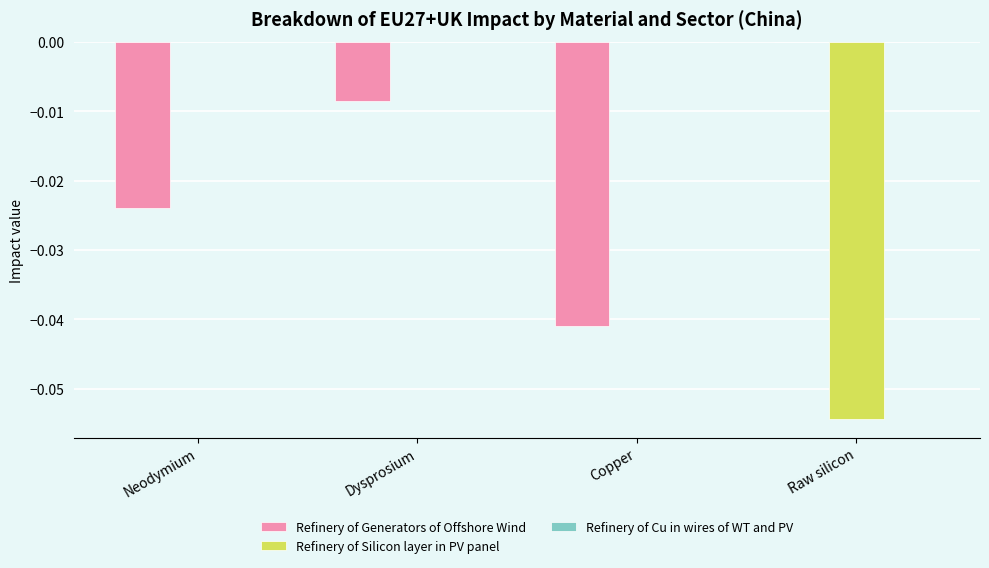

At which label does Refinery of Generators of Offshore Wind reach its peak?

Raw silicon